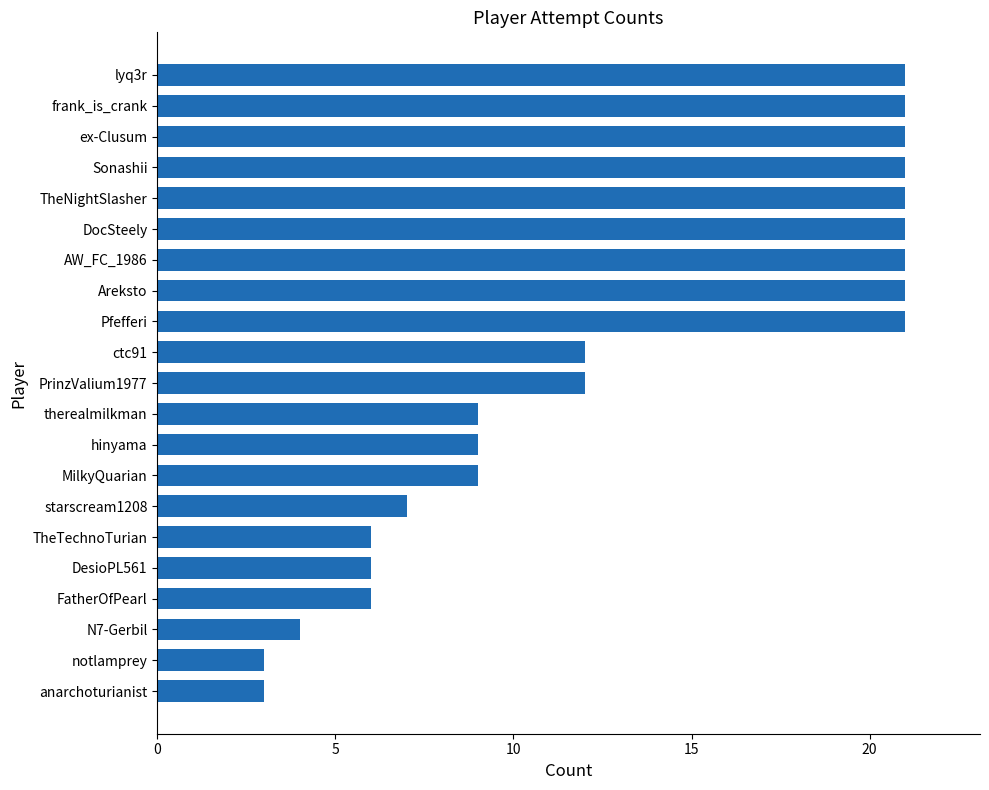

Approximately how many times larger is the value at notlamprey compared to FatherOfPearl?

0.5